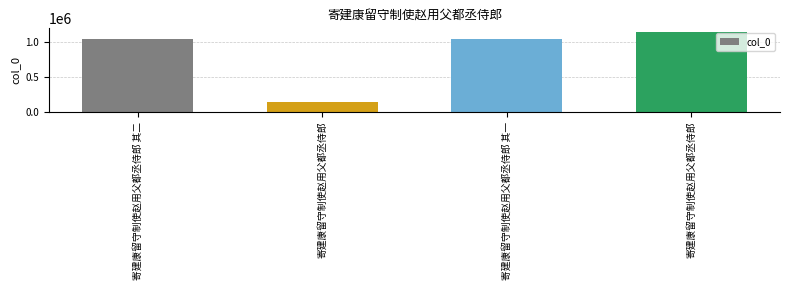

How many data points are less than 1033741?

2